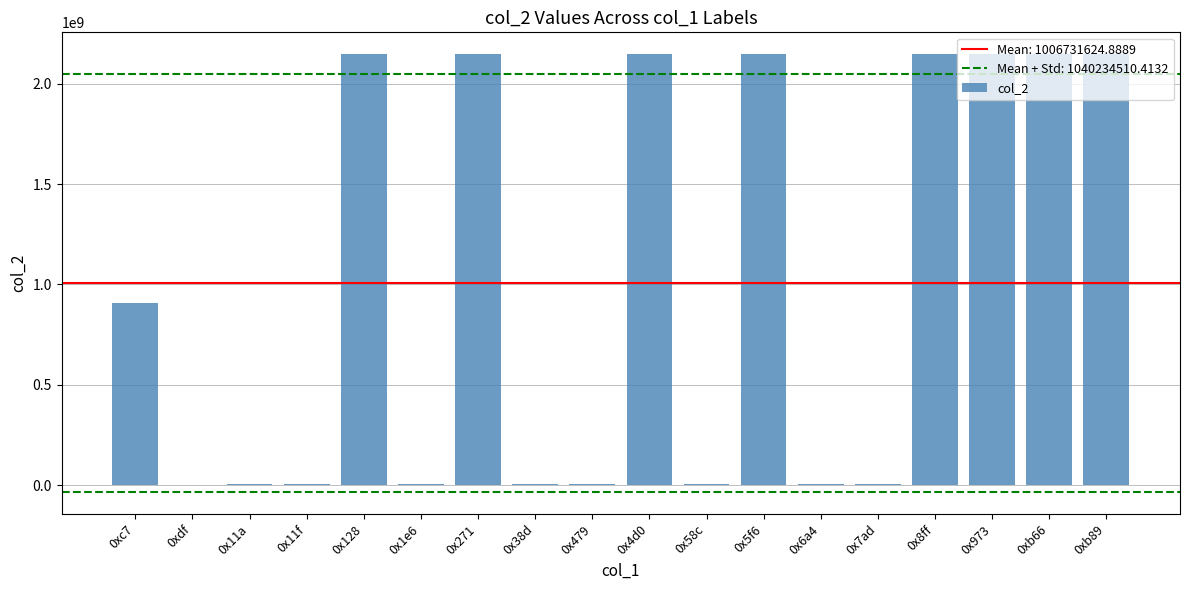

How many series are shown in this chart?

1